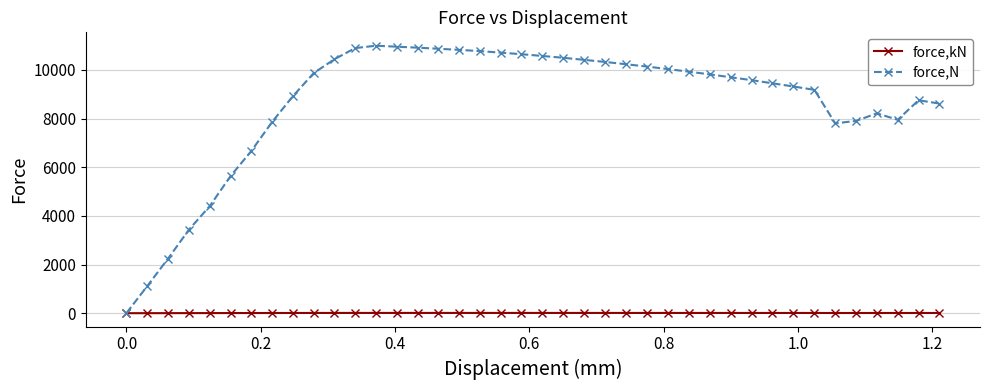

Rank the series by their maximum value, from highest to lowest.

force,N, force,kN